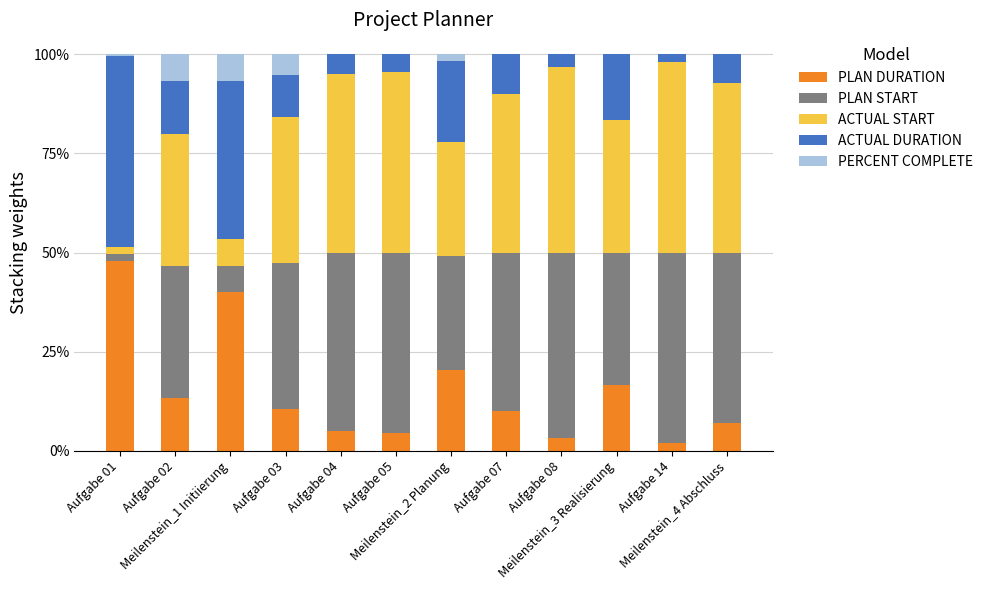

Does the chart contain stacked bars?

Yes